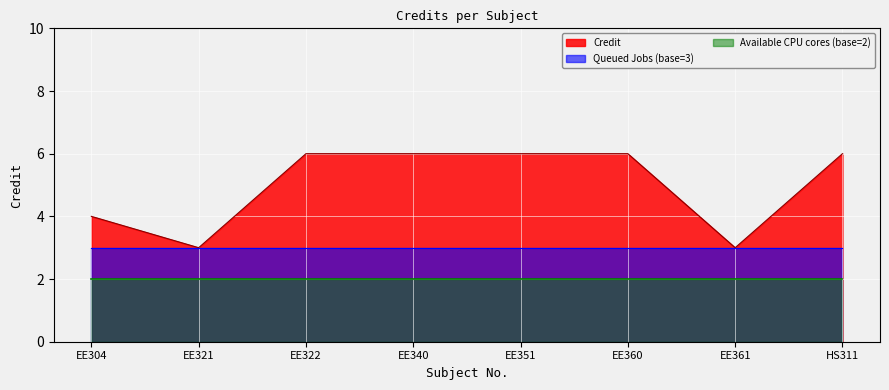

What is the minimum value shown in the chart?

2